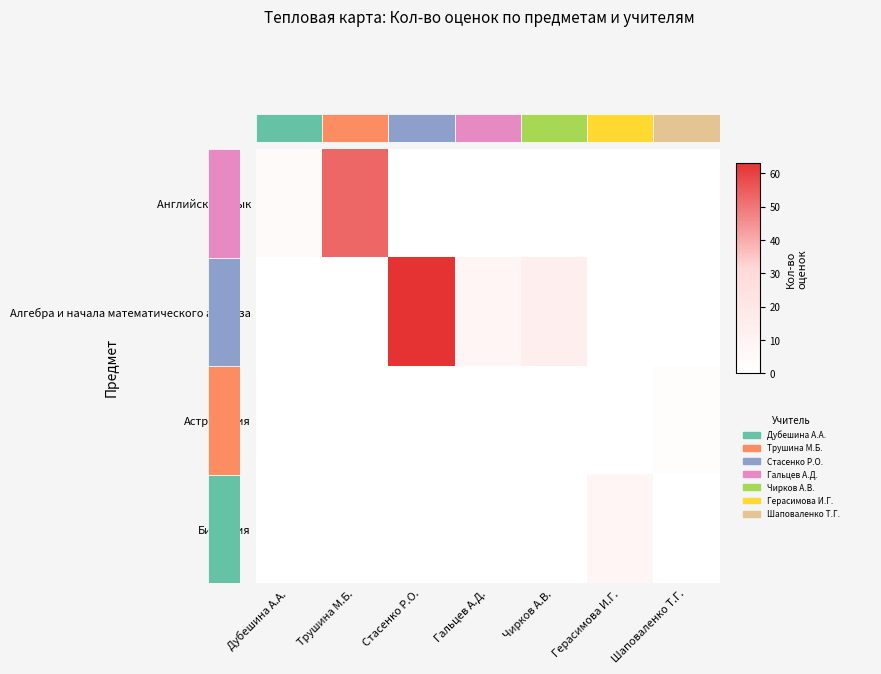

List the series in order of their peak value, highest first.

Алгебра и начала математического анализа, Английский язык, Биология, Астрономия